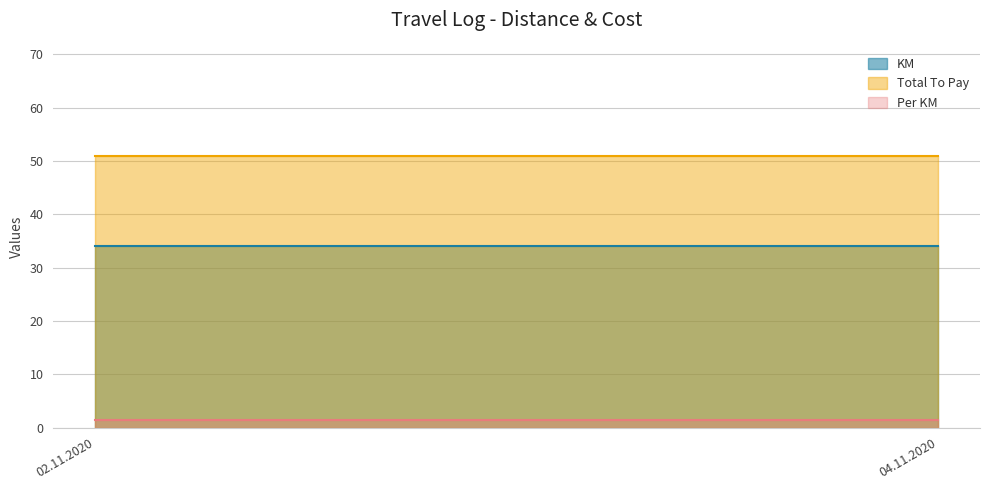

How many distinct data groups are displayed?

3